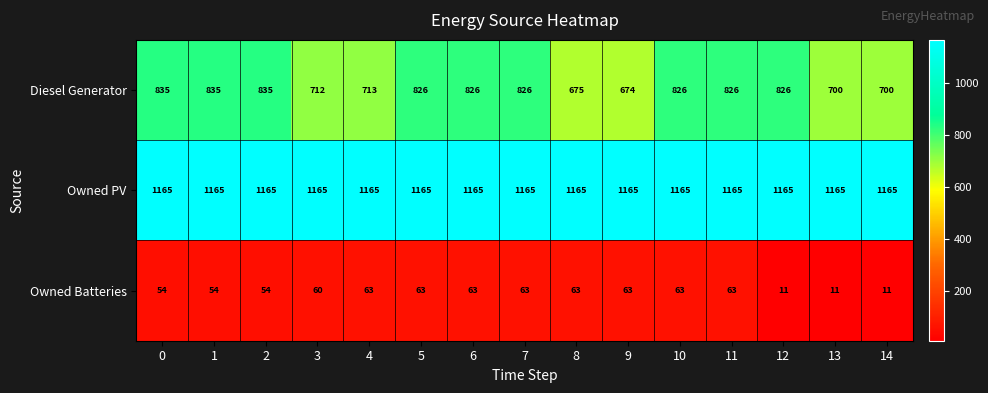

Count the number of data series in this chart.

3